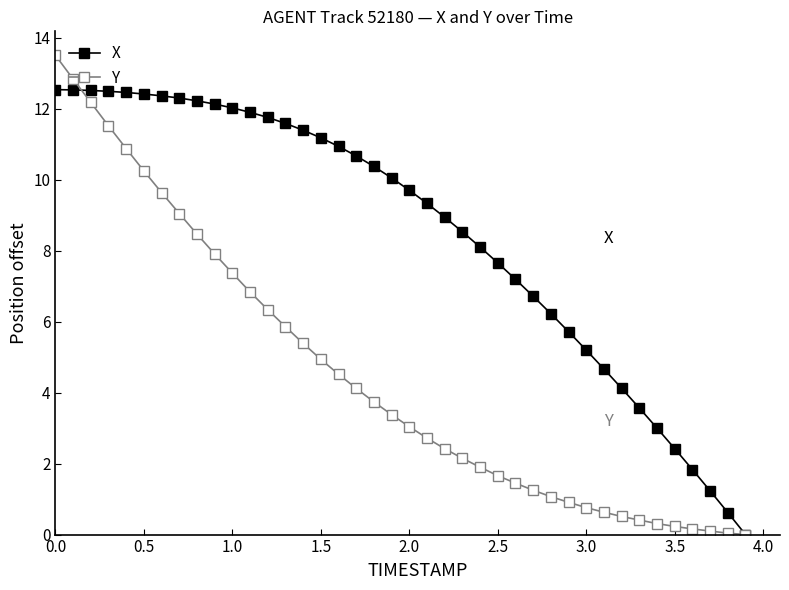

Which series has the largest total across all categories?

X